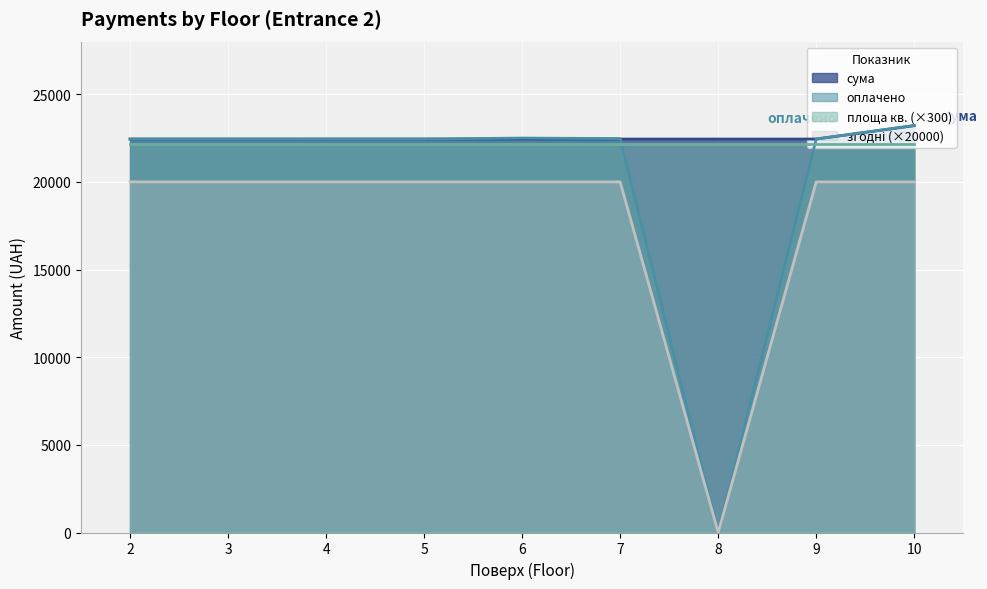

Is the value of оплачено at 5 greater than the value of сума at 4?

No